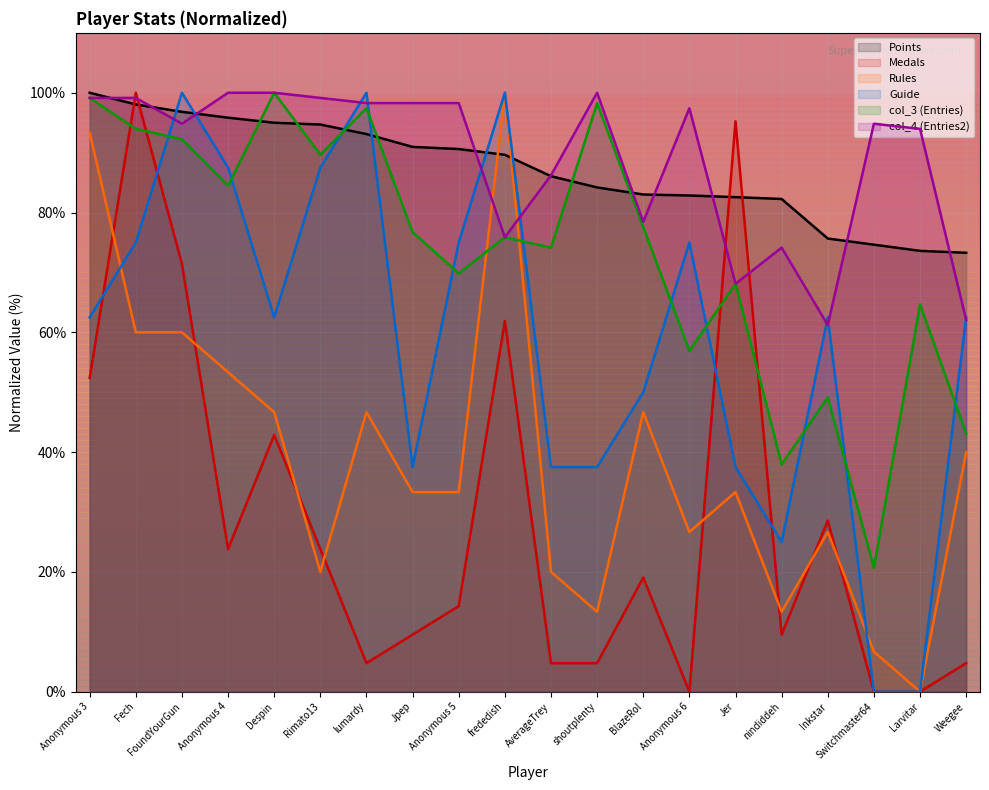

What is the value of the Guide point at the 17th from the left?

62.5